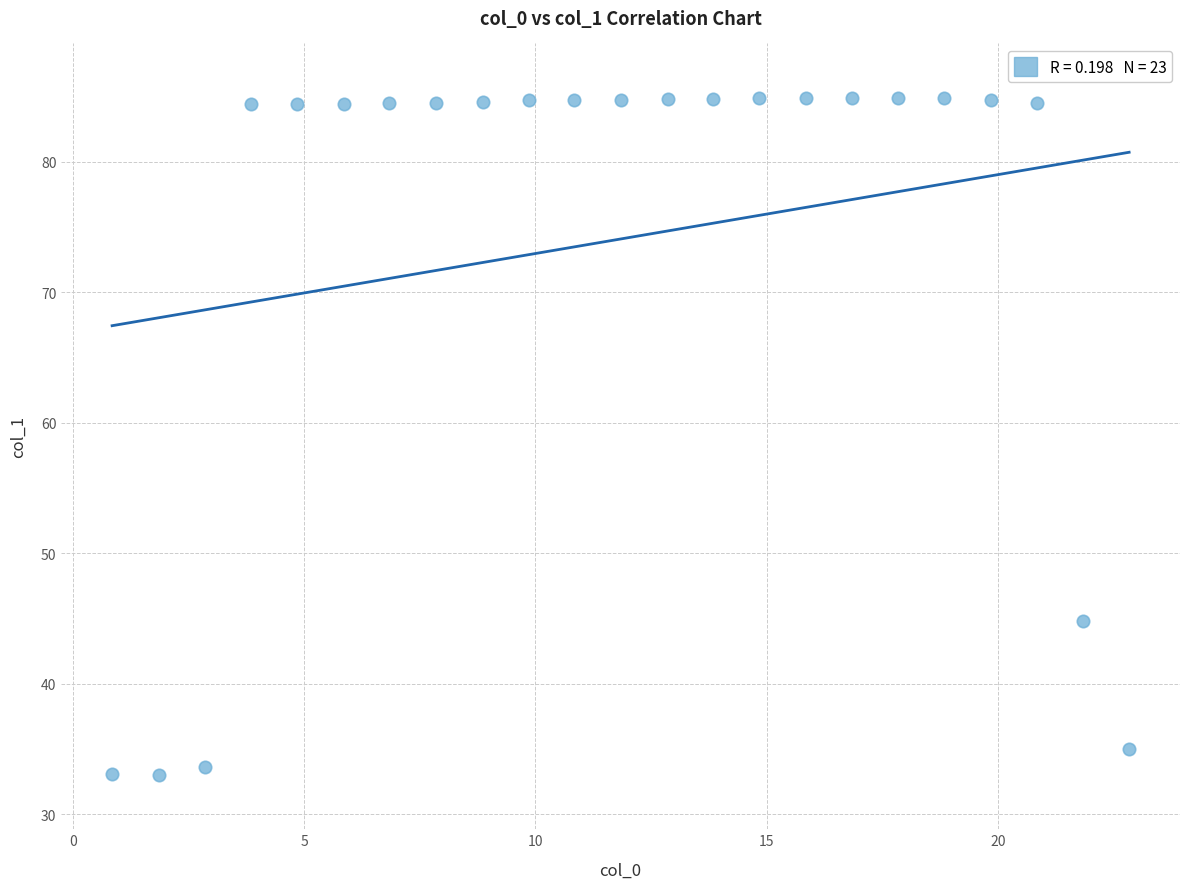

What Y value in the scatter plot is closest to 58?

44.8